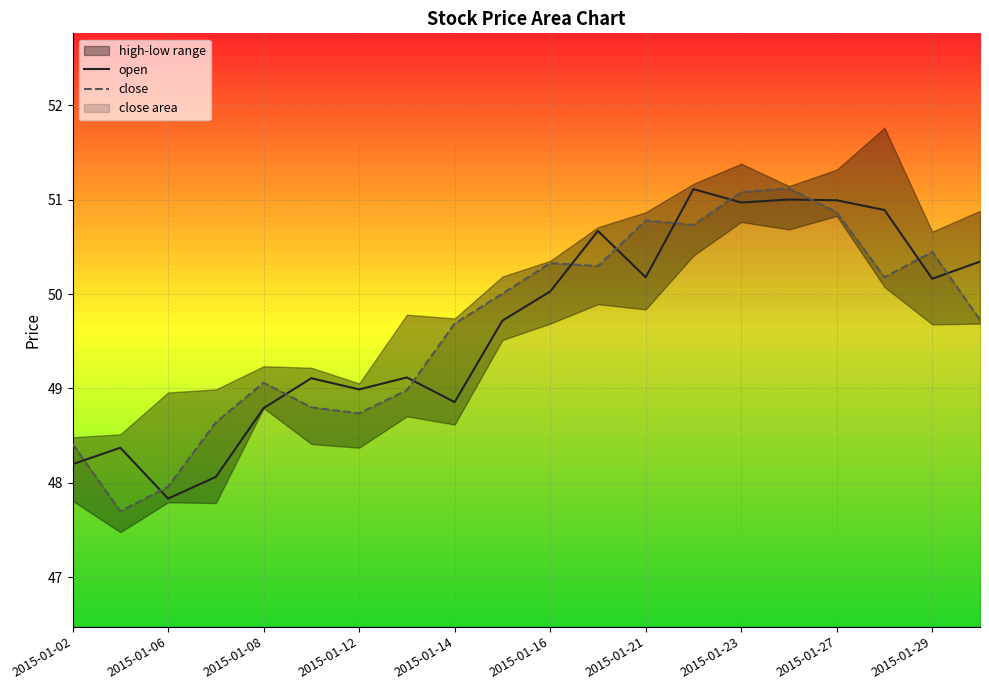

What is the value of the open point at the 6th from the left?

49.1